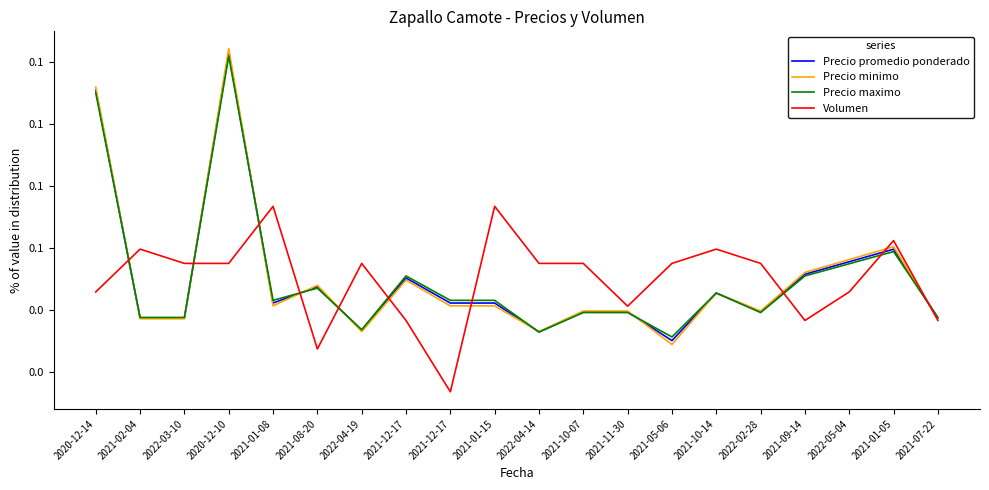

How many times do Precio promedio ponderado and Precio maximo cross each other?

9